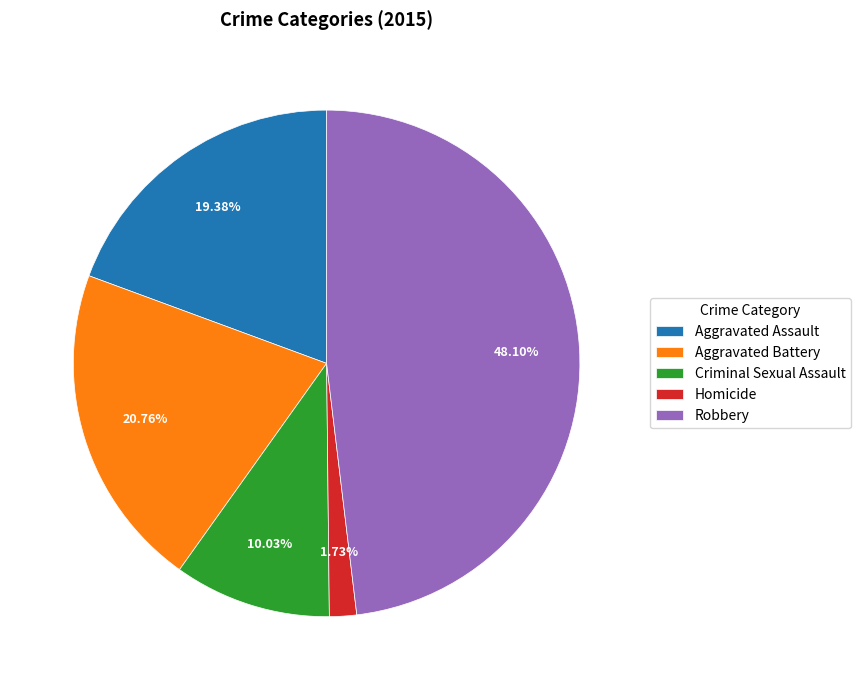

Is it true that Criminal Sexual Assault is 4% of the pie?

False